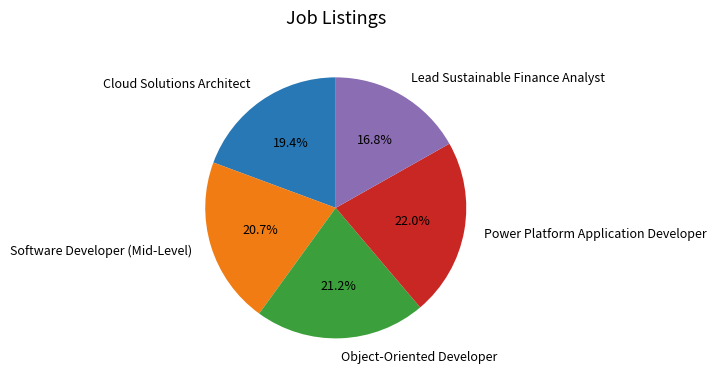

How many segments does this pie chart have?

5